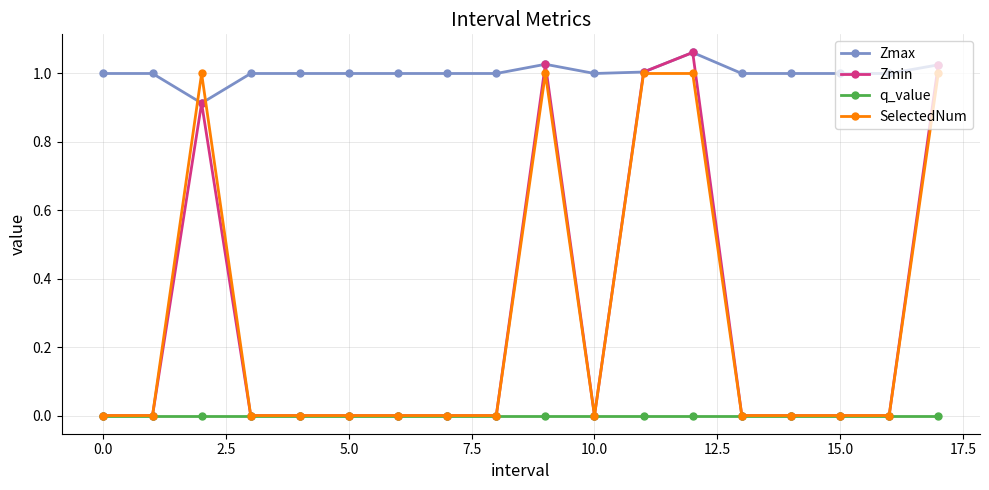

Does the chart have visible grid lines?

Yes